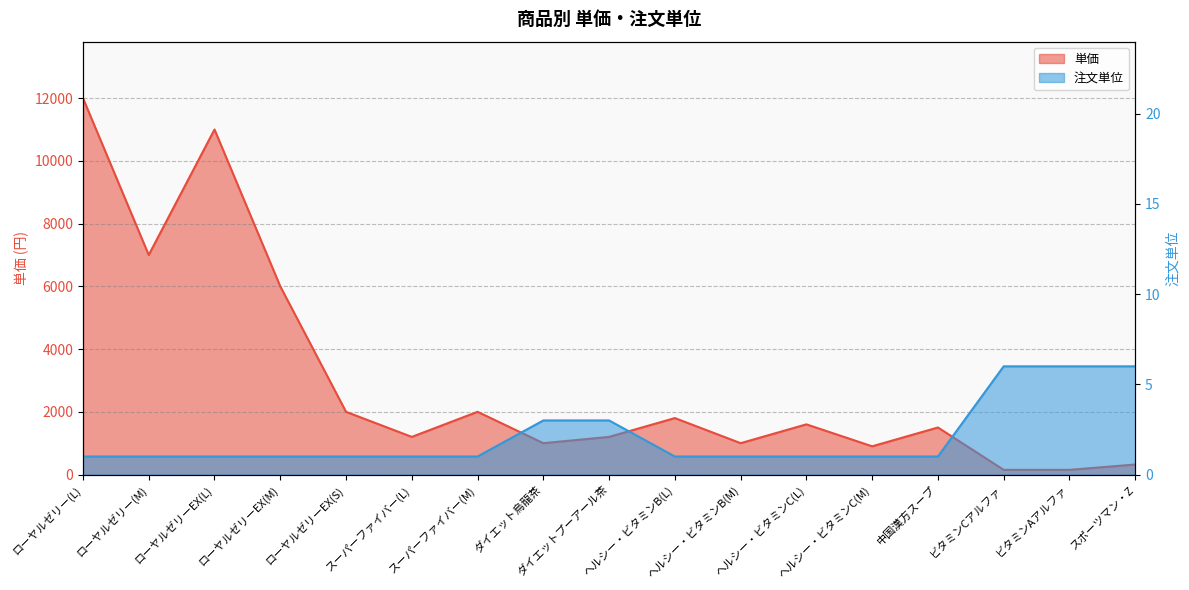

What is the highest value of the 単価 series?

12000